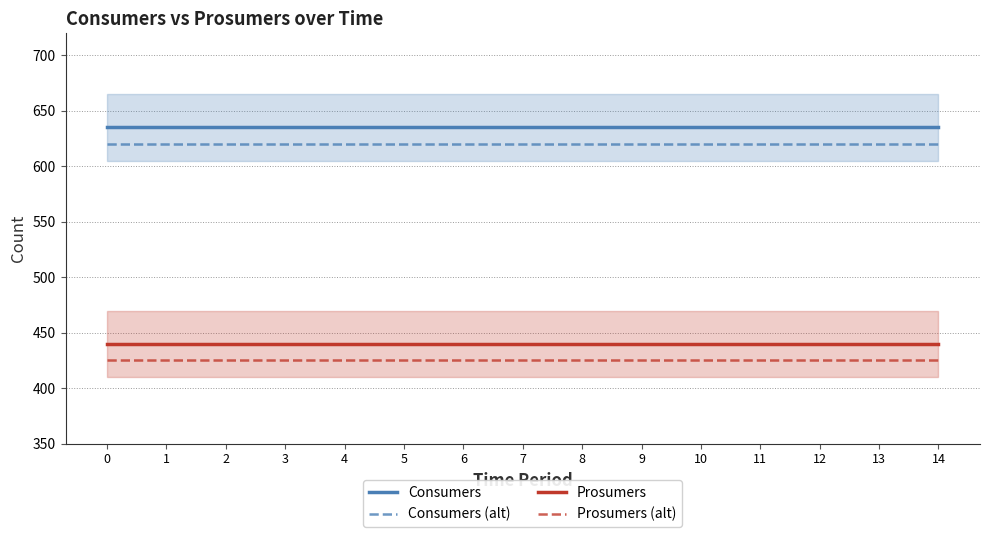

Which series has the largest total across all categories?

Consumers